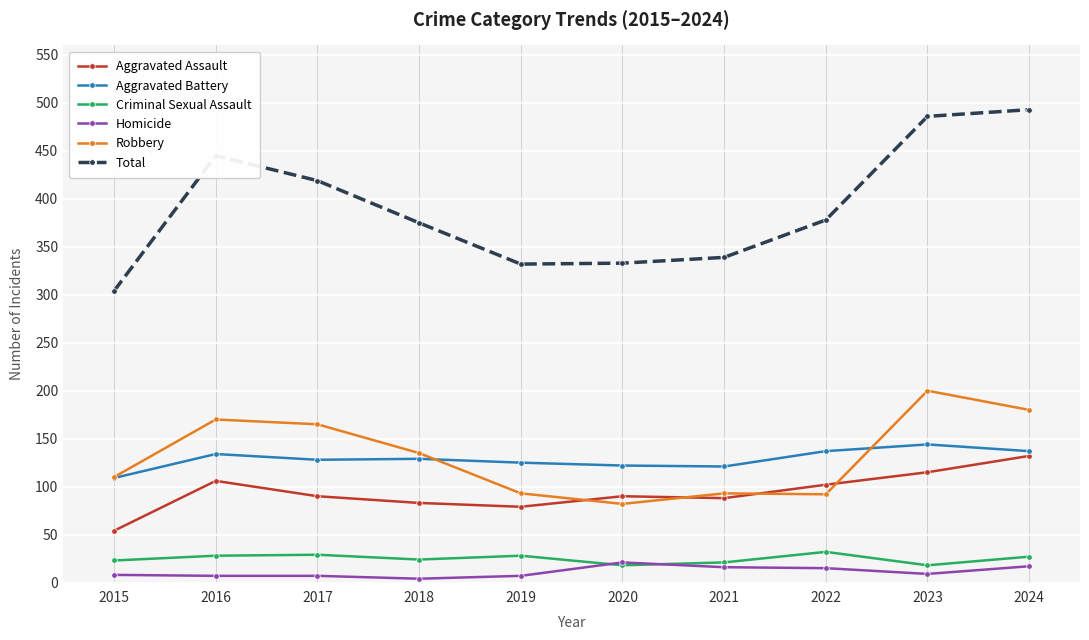

What is the difference between the highest and lowest values at 2015?

296